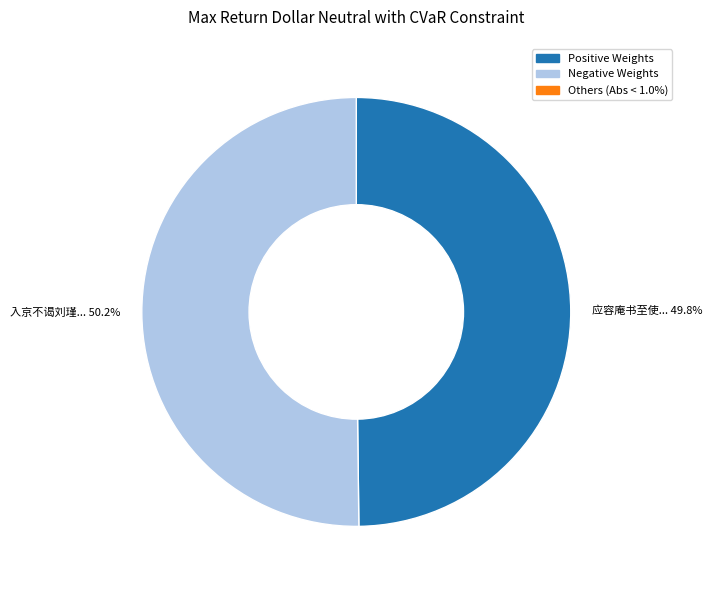

Is there any slice that represents more than half of the pie?

Yes